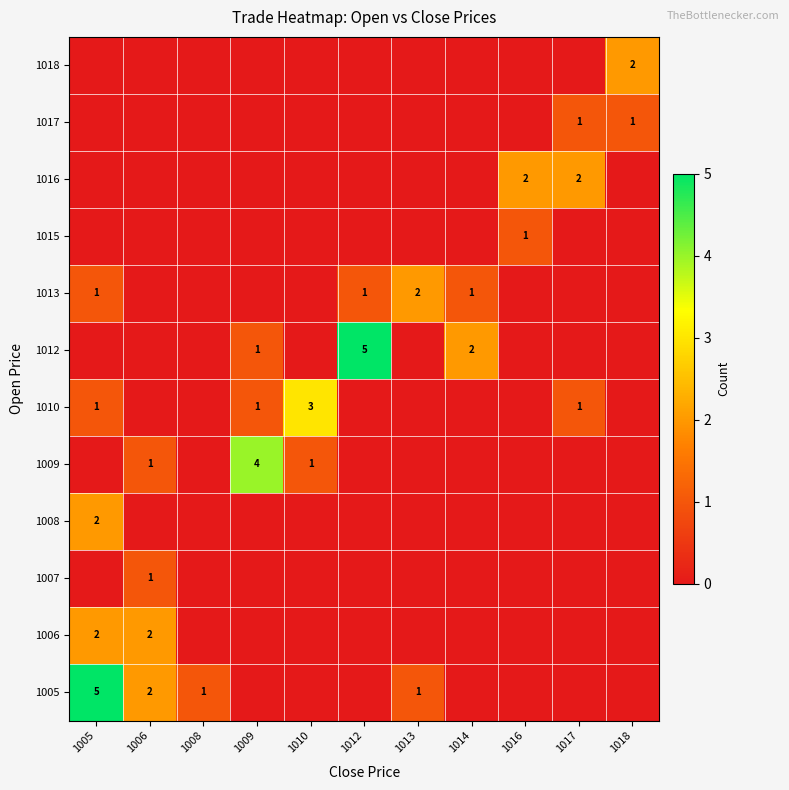

What is the maximum value for 1015?

1